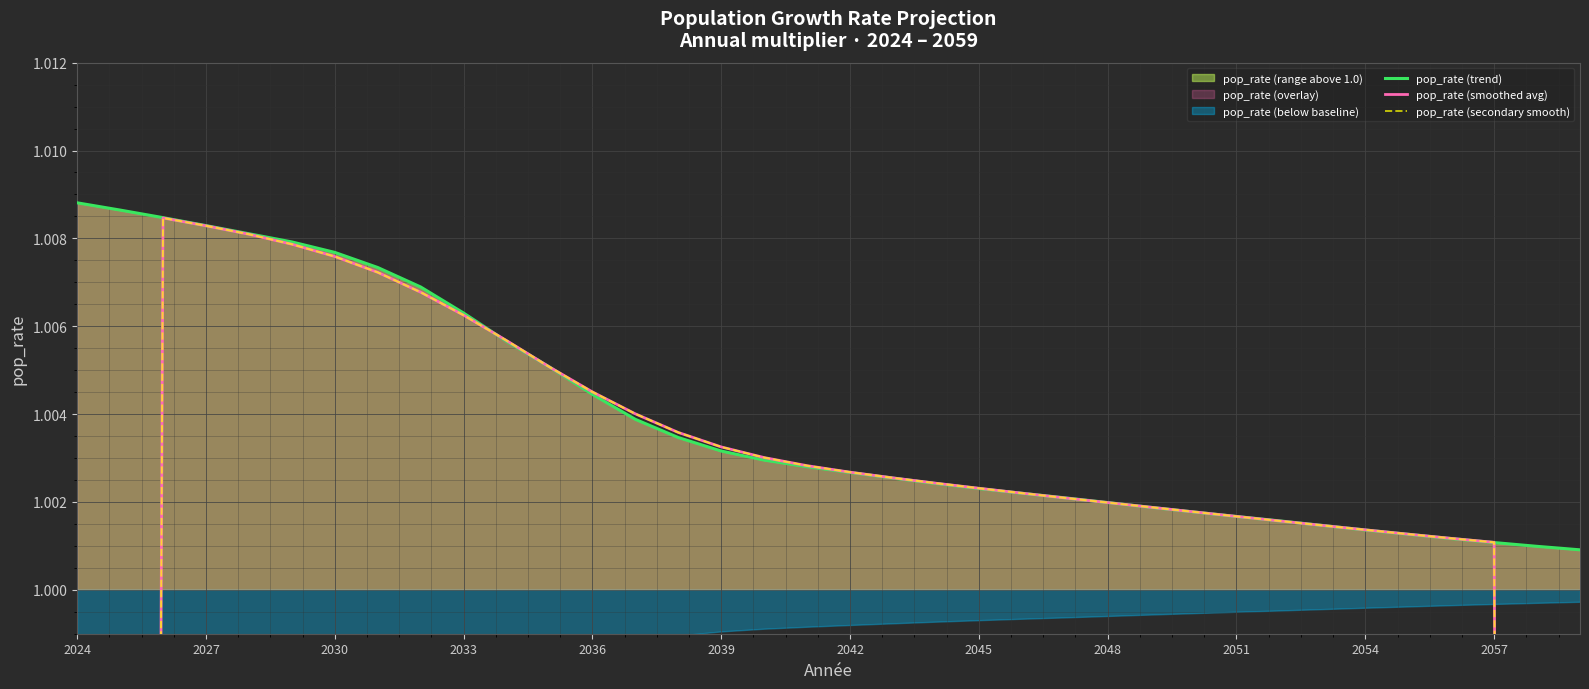

At which category is the sum across all series the highest?

2030